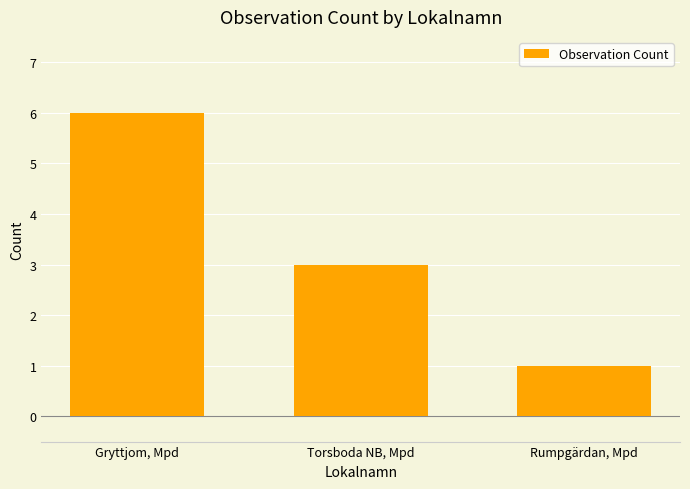

Which label corresponds to the largest value in the chart?

Gryttjom, Mpd